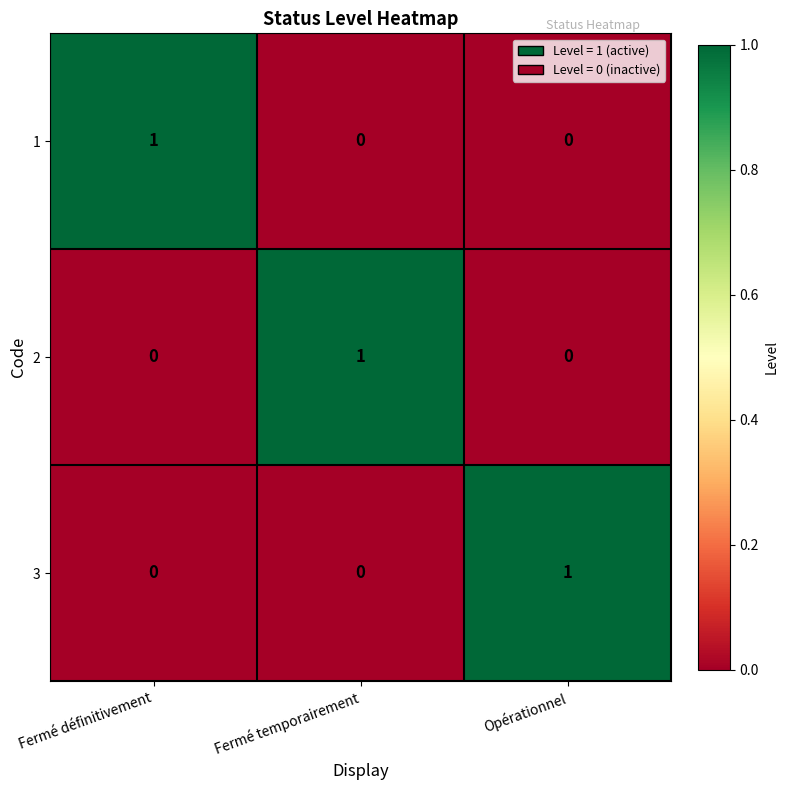

The value of 3 at Fermé temporairement is 0. True or false?

True